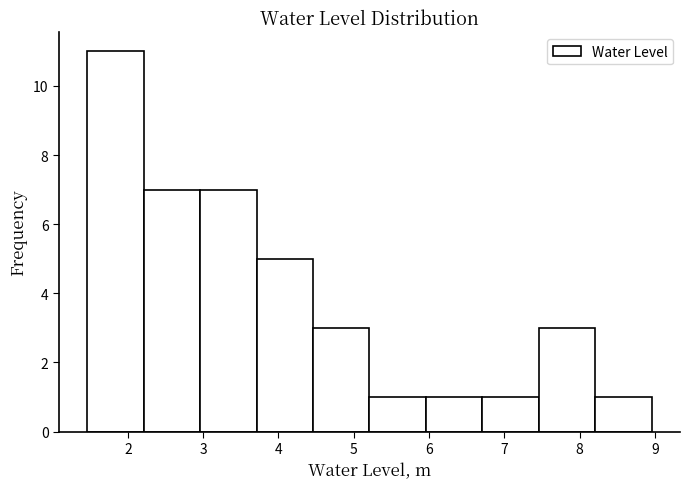

Which range on the x-axis has the tallest bar?

1.5 to 2.2